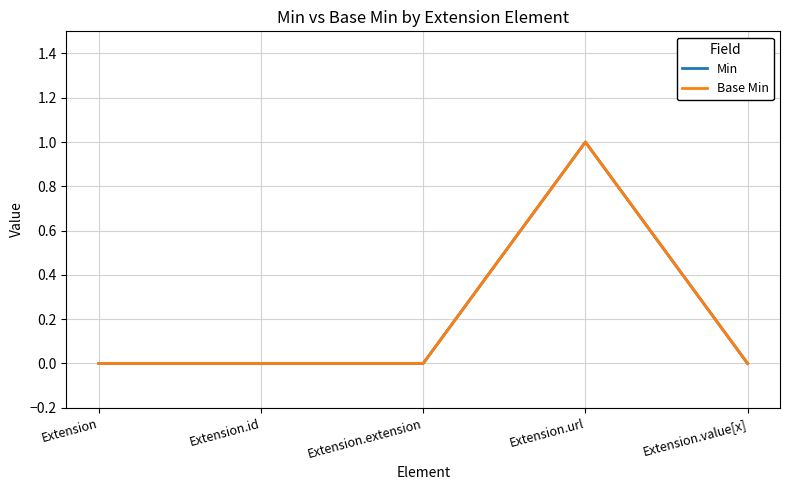

Where is Base Min nearest to the value 0?

Extension